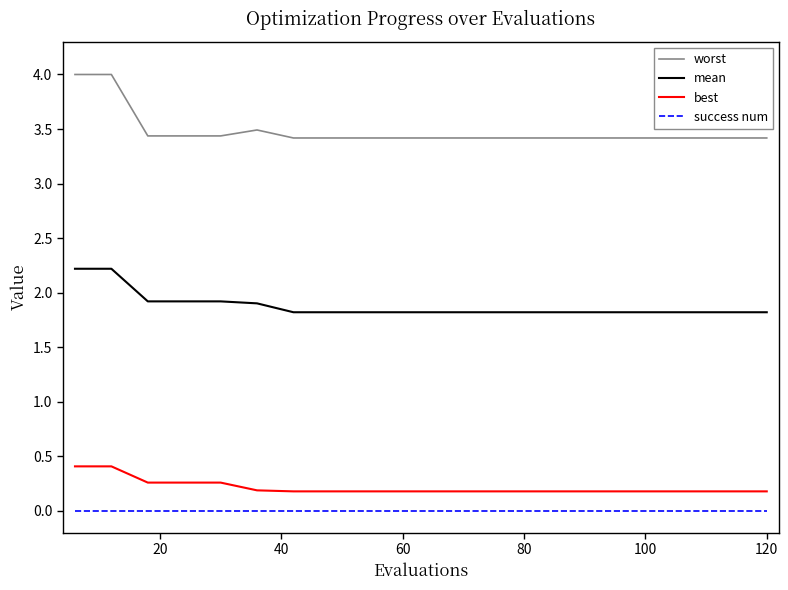

What is the highest value of the worst series?

4.0